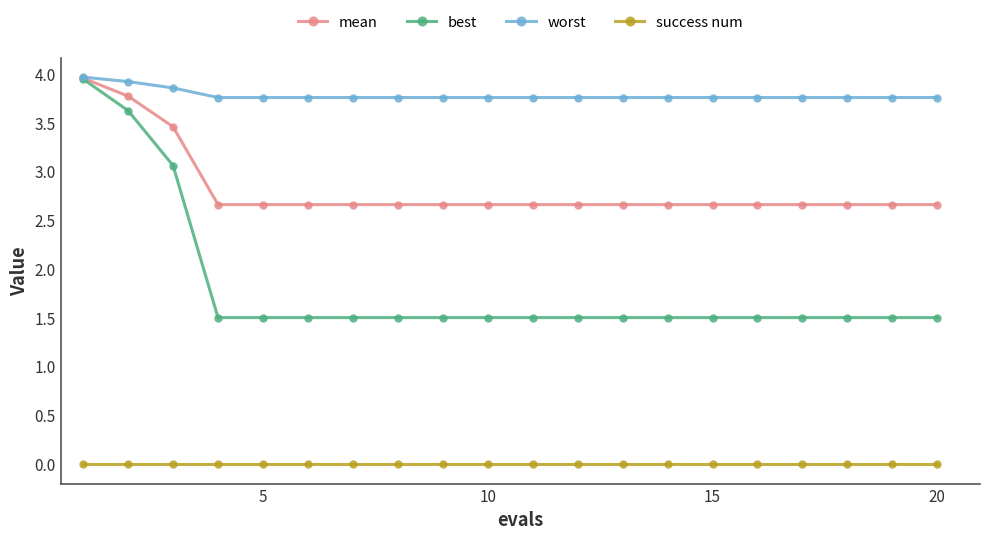

Count the mean values in the range 2 to 3.

17